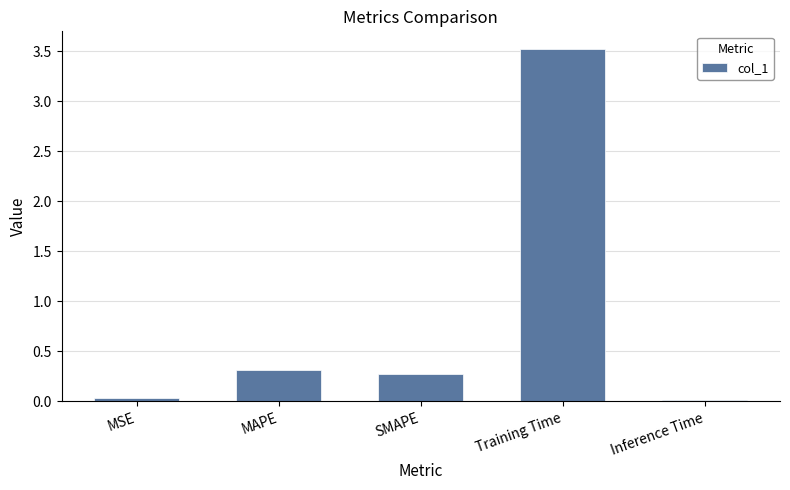

What is the label of the 5th bar from the right?

MSE